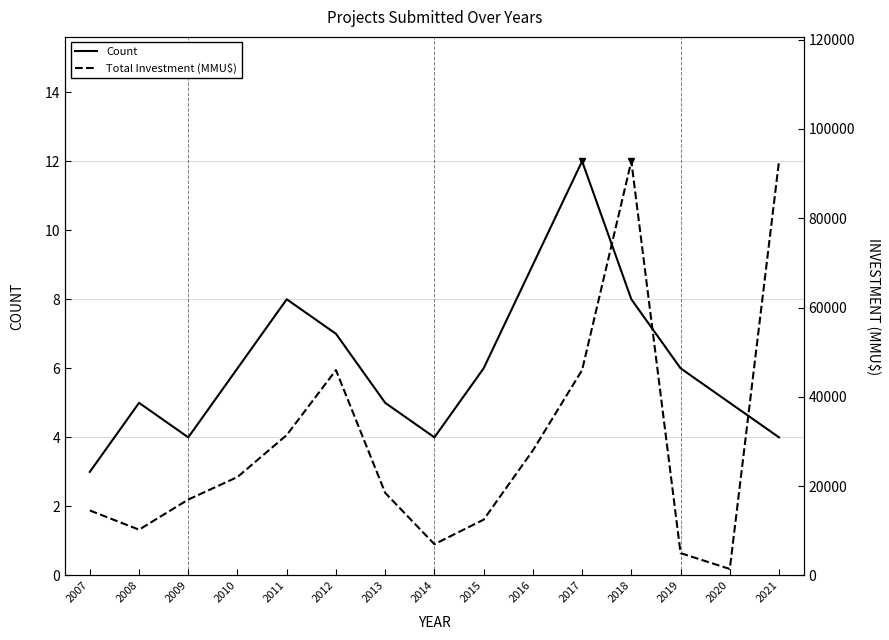

Which category has the highest value in the Total Investment (MMU$) series?

2018